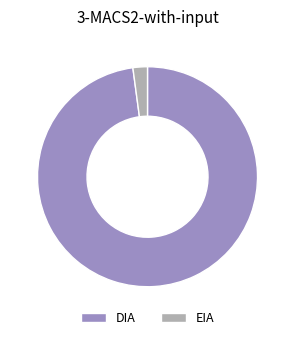

Count the number of slices in the pie.

2